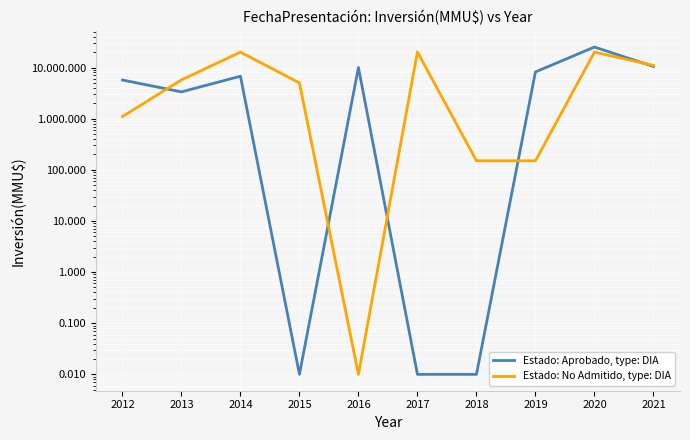

What is the value of the Estado: No Admitido, type: DIA point at the 7th from the left?

150.0